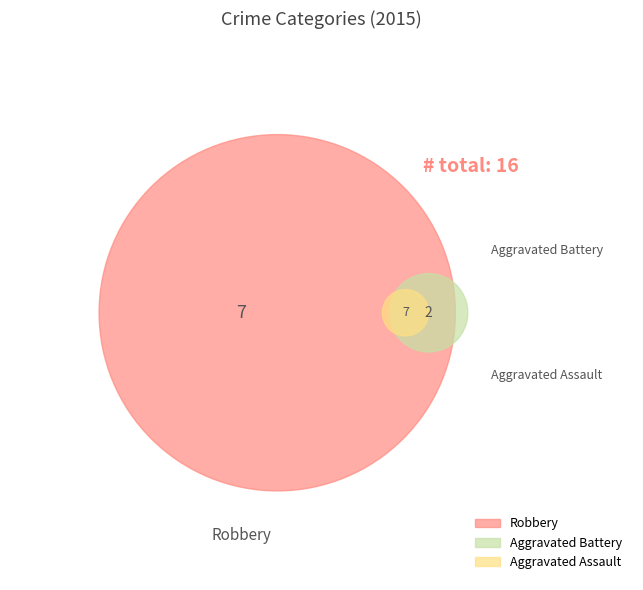

True or false: Robbery accounts for 39% of the total.

False